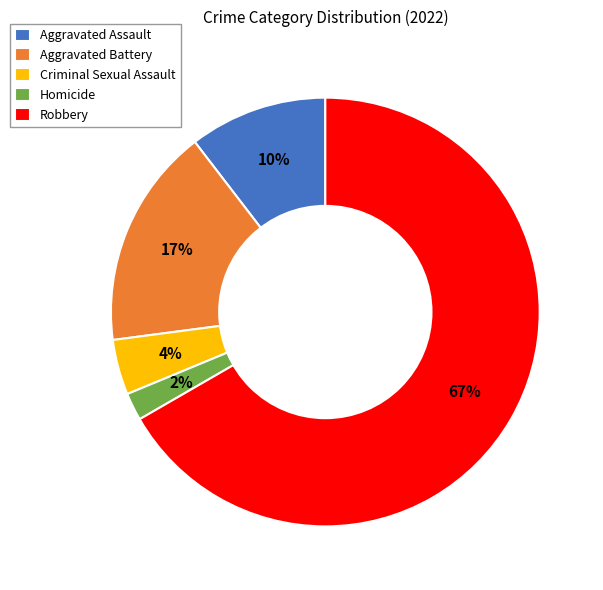

What percentage is the Robbery slice, to the nearest percent?

67%